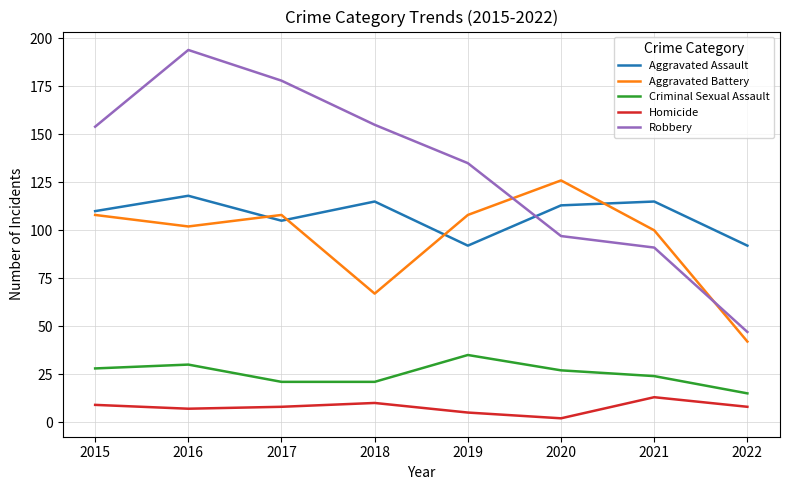

What is the difference between the highest and lowest values at 2018?

145